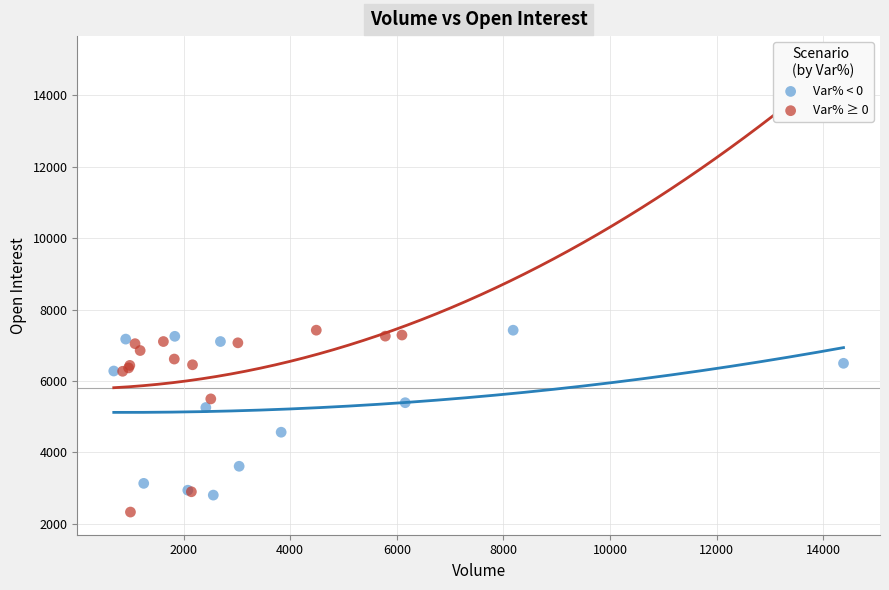

What are all the series names shown in the legend?

Var% < 0, Var% ≥ 0